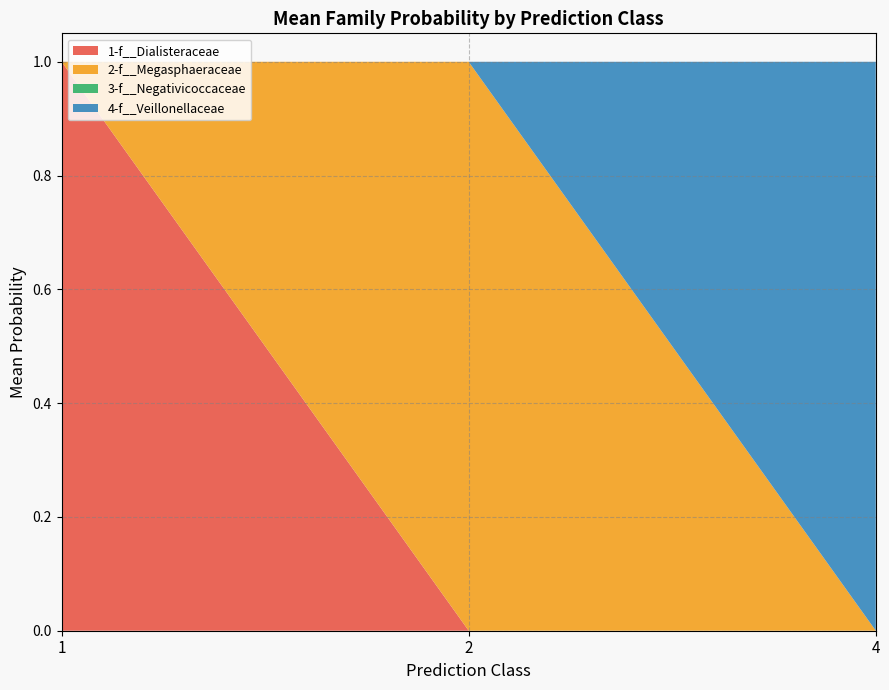

Is it true that 1-f__Dialisteraceae equals 0.0 at 4?

True